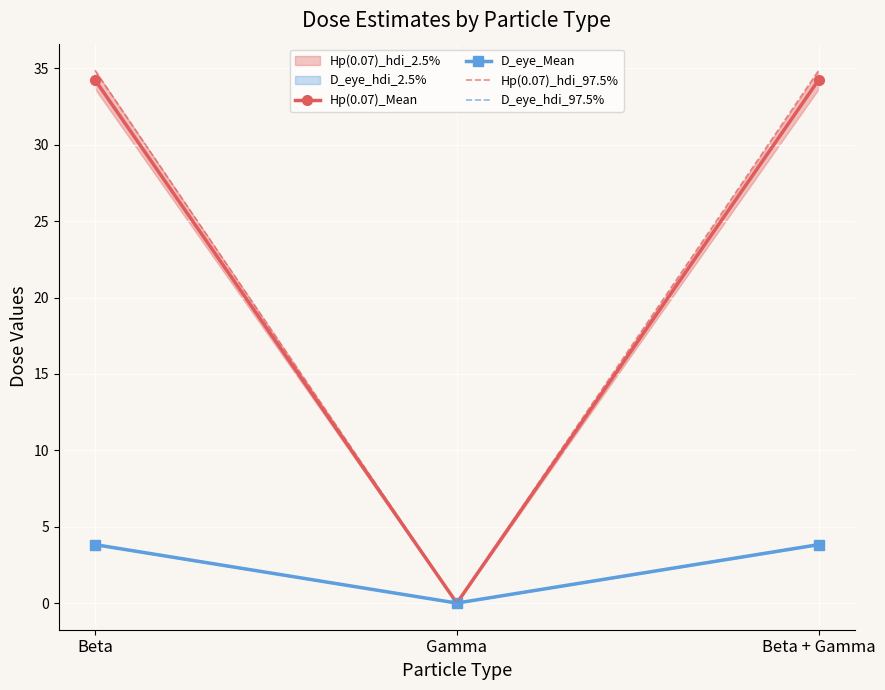

Rank the series by their maximum value, from lowest to highest.

D_eye_Mean, D_eye_hdi_97.5%, Hp(0.07)_Mean, Hp(0.07)_hdi_97.5%